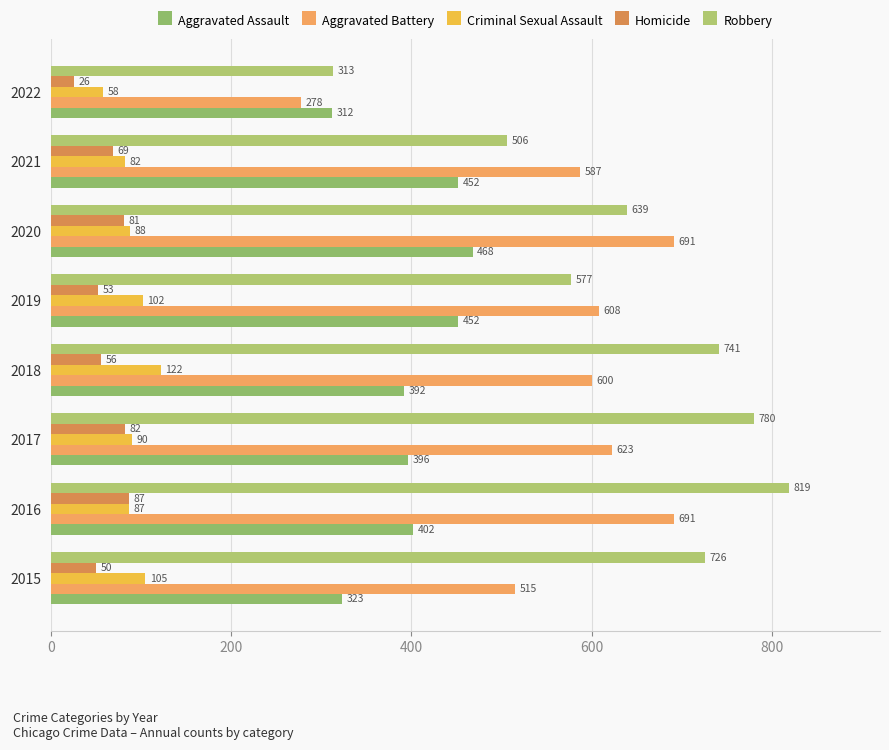

What position from the right is 6?

2